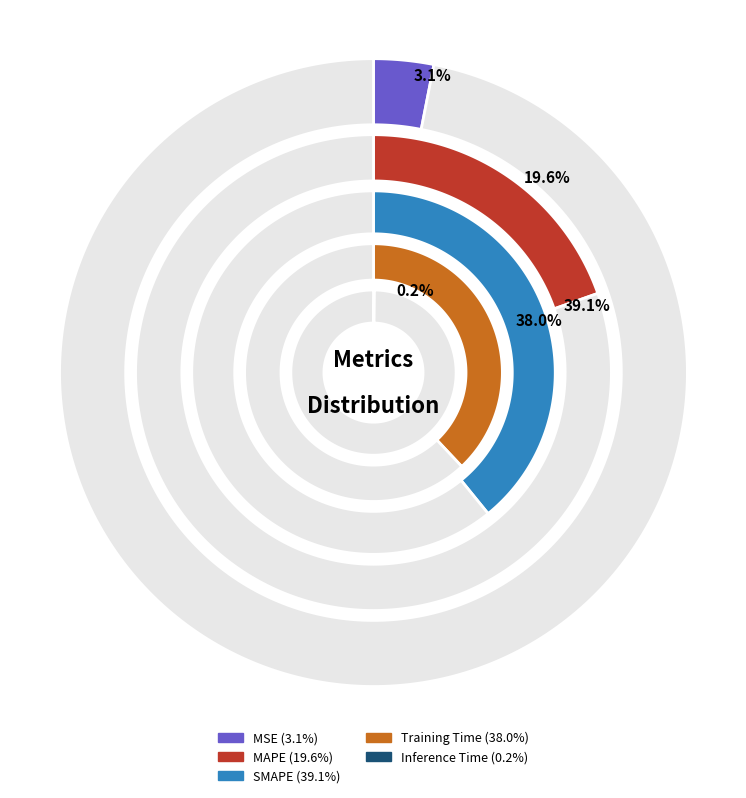

Which category has the smallest portion of the pie?

Inference Time